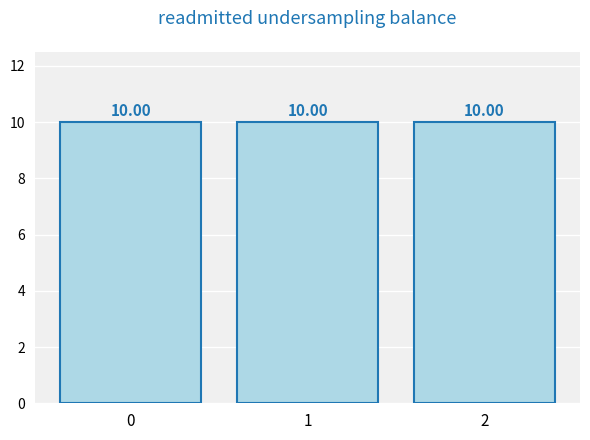

True or false: the data shows 2 at 09_Nekketsu.Feya.

False